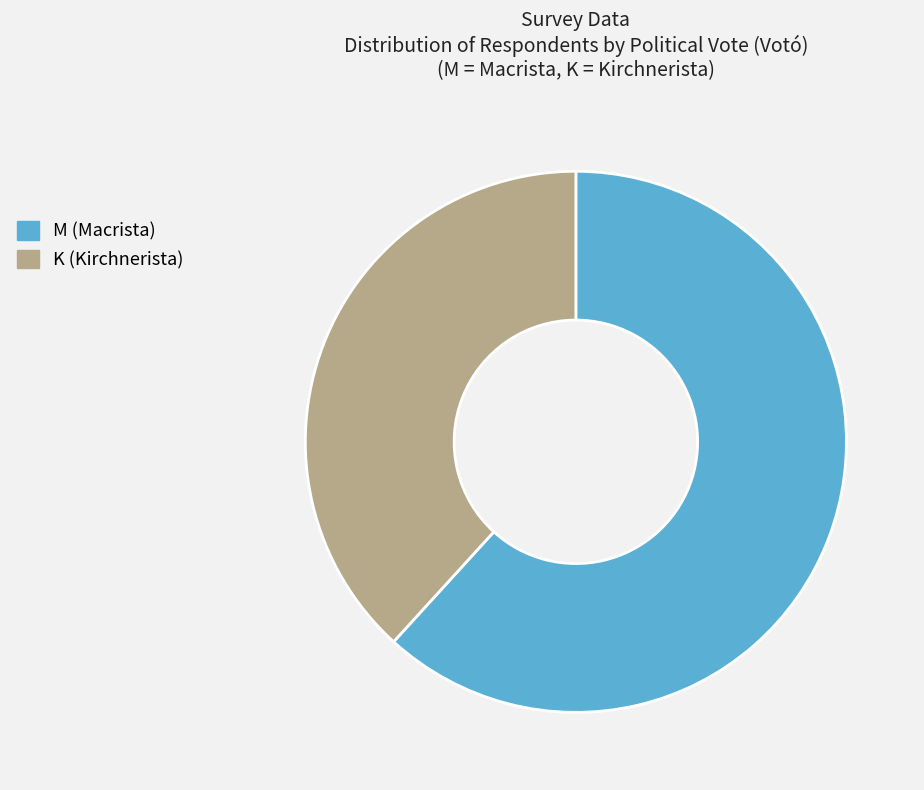

Does M represent more than half of the total?

Yes